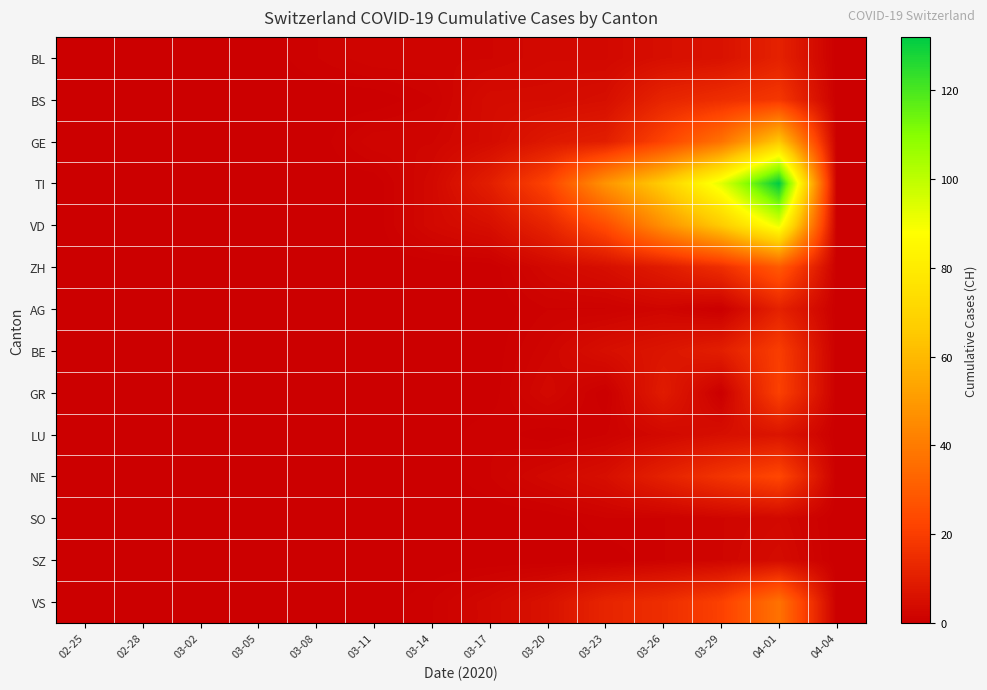

List the series in order of their peak value, lowest first.

SO, SZ, LU, BL, AG, BS, BE, GR, NE, ZH, VS, GE, VD, TI